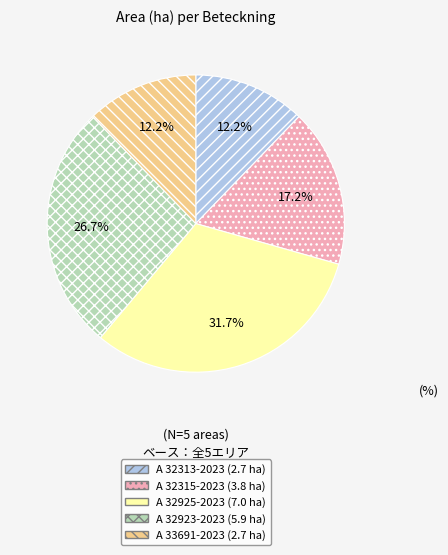

Which has a higher value, A 32315-2023 or A 32313-2023?

A 32315-2023